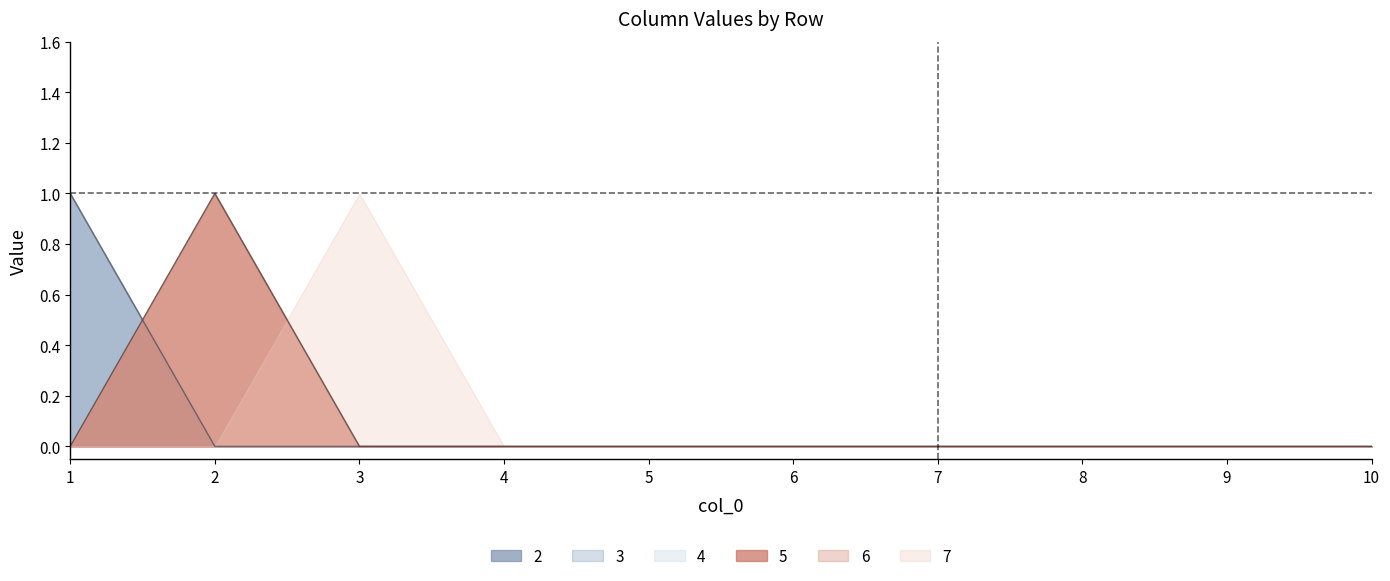

Which series has the largest range (max minus min)?

2